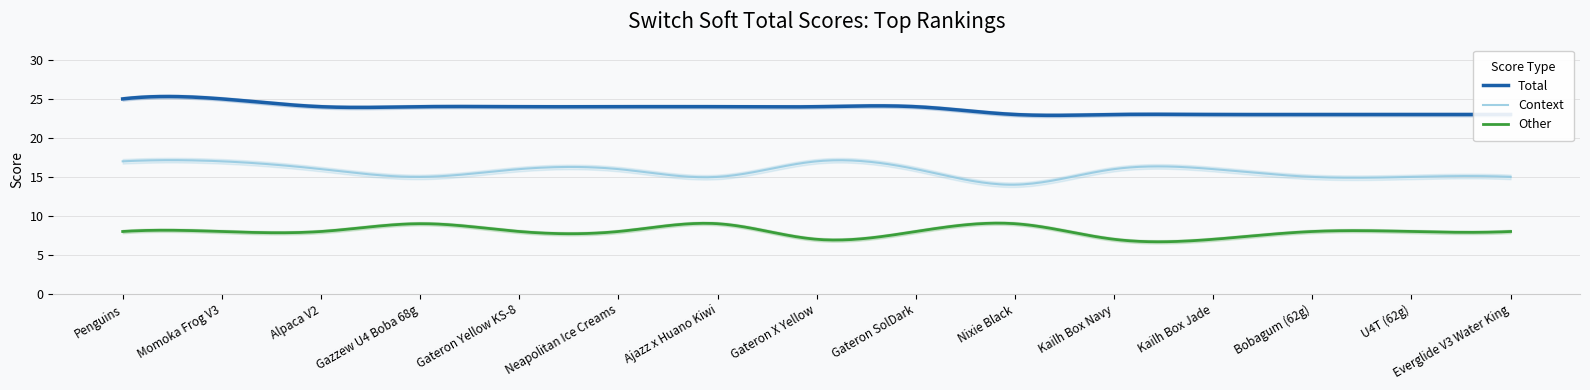

What is the sum of the Other values at U4T (62g) and Nixie Black?

17